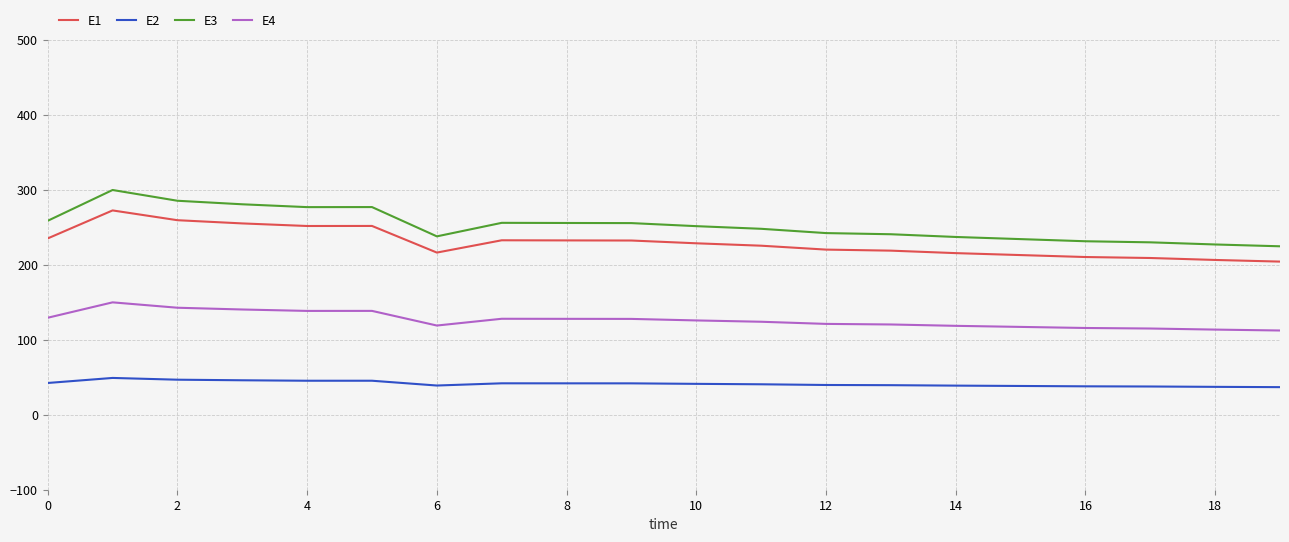

What is the greatest value displayed?

299.6